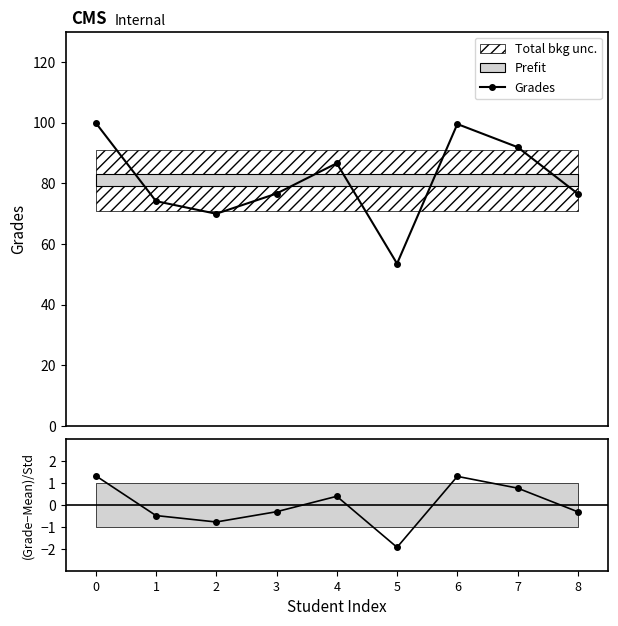

How many negative values does the (Grade-Mean)/Std series have?

5